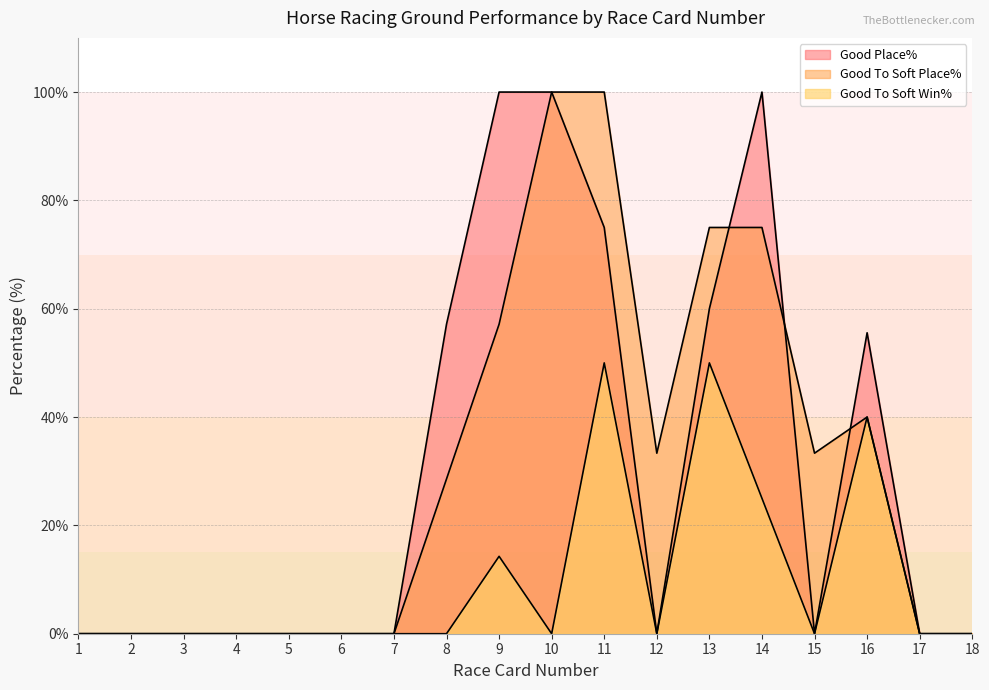

True or false: Good Place% has more than 1 interior local peaks.

True